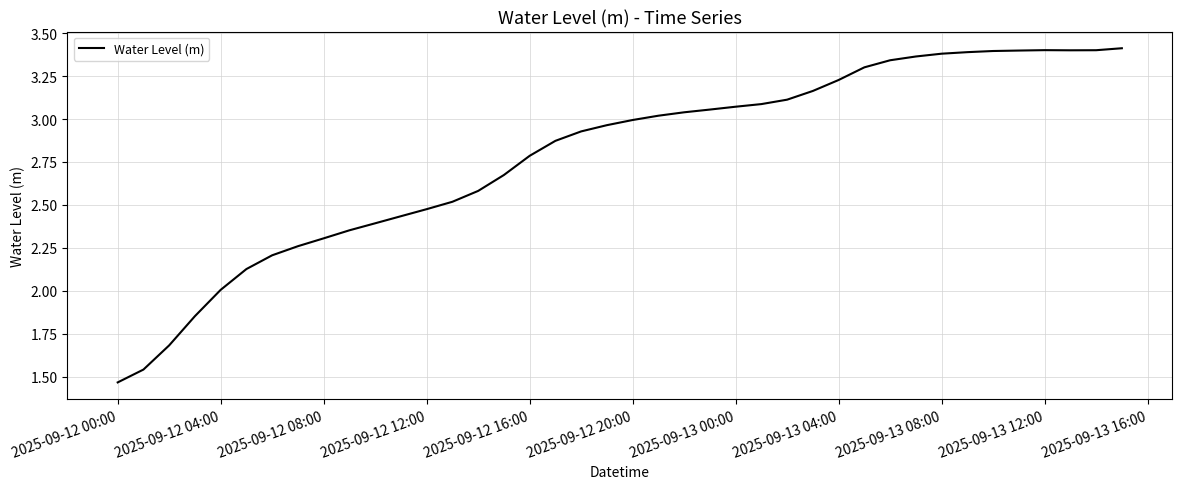

Does the chart display data point markers on the line(s)?

No